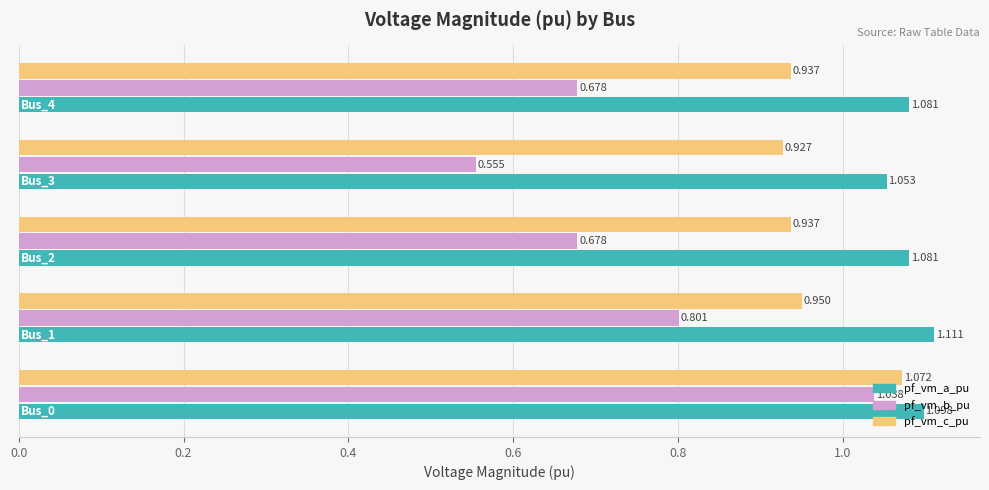

Which series has the widest spread of values?

pf_vm_b_pu